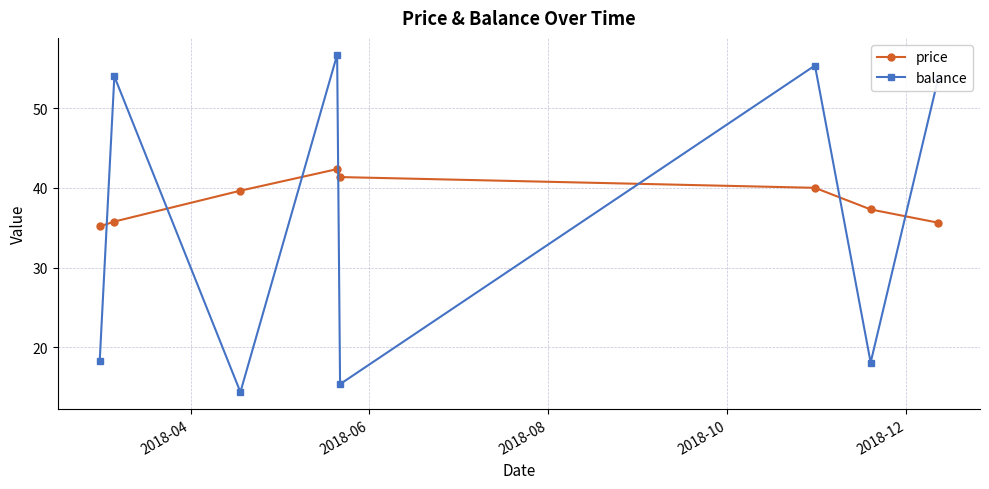

What is the lowest value of the balance series?

14.4